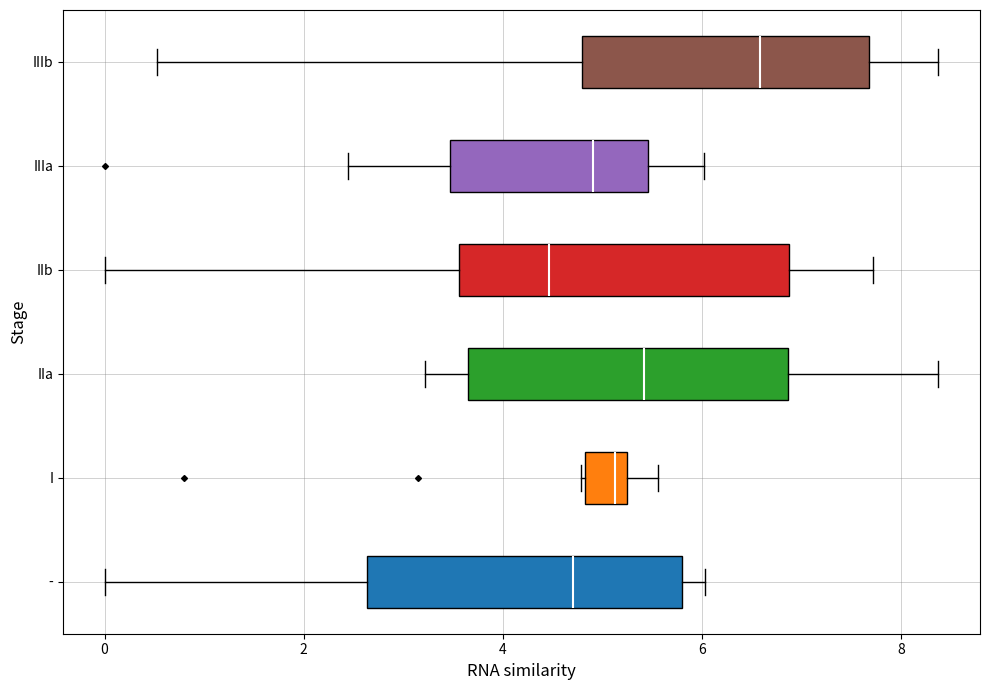

Reading bottom to top, transcribe this box plot: for each box, give where its median line is, the range the box spans, and where its two whiskers end, as read against the x-axis. The values are not printed on the chart, so give them approximately, as read against the axis.

-: median 4.8, box 2.6 to 5.8, whiskers 0.0 to 6.0
I: median 5.2 (just left of the box's right edge), box 4.8 to 5.2, whiskers 4.8 to 5.6
IIa: median 5.4, box 3.6 to 6.8, whiskers 3.2 to 8.4
IIb: median 4.4, box 3.6 to 6.8, whiskers 0.0 to 7.8
IIIa: median 5.0, box 3.4 to 5.4, whiskers 2.4 to 6.0
IIIb: median 6.6, box 4.8 to 7.6, whiskers 0.6 to 8.4